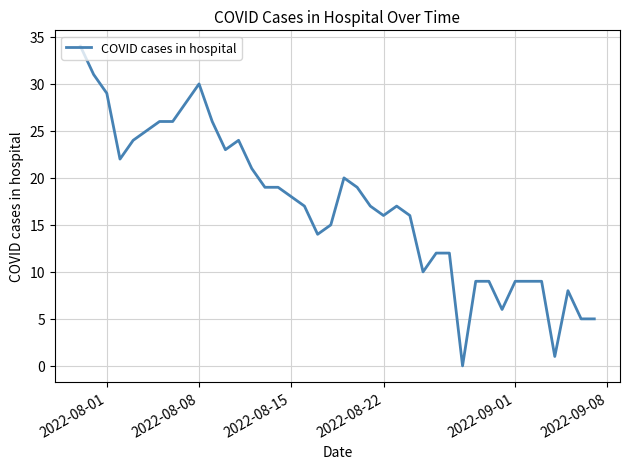

What is the difference between the second highest and minimum values?

31